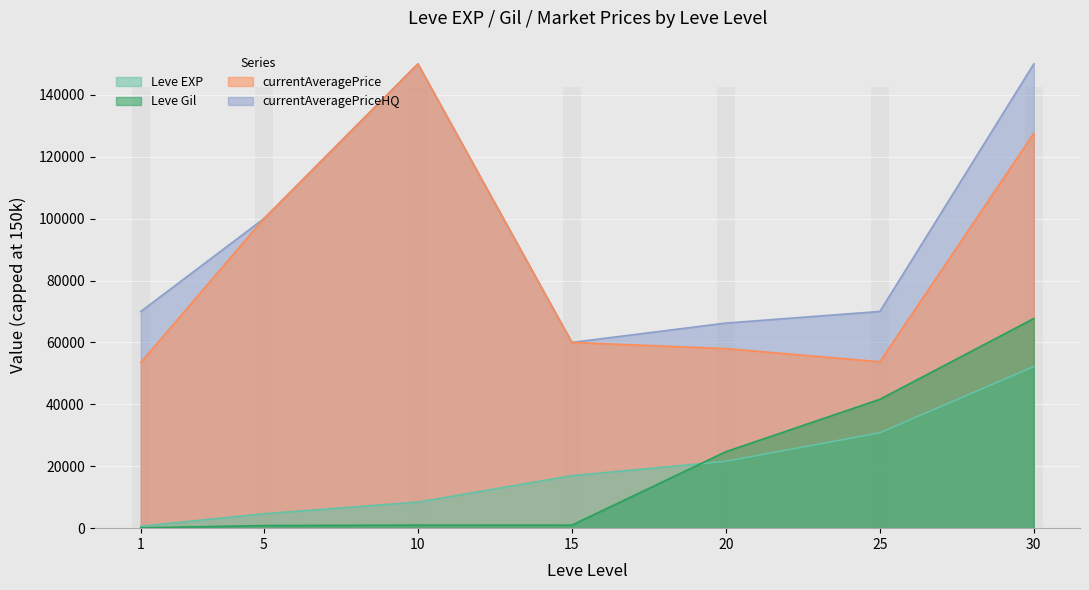

At which label does Leve EXP reach its peak?

30